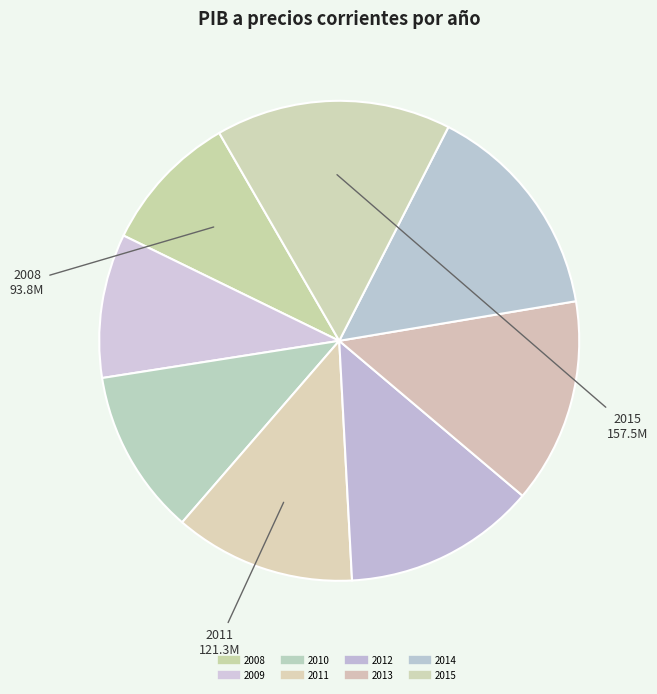

How many slices are in this pie chart?

8